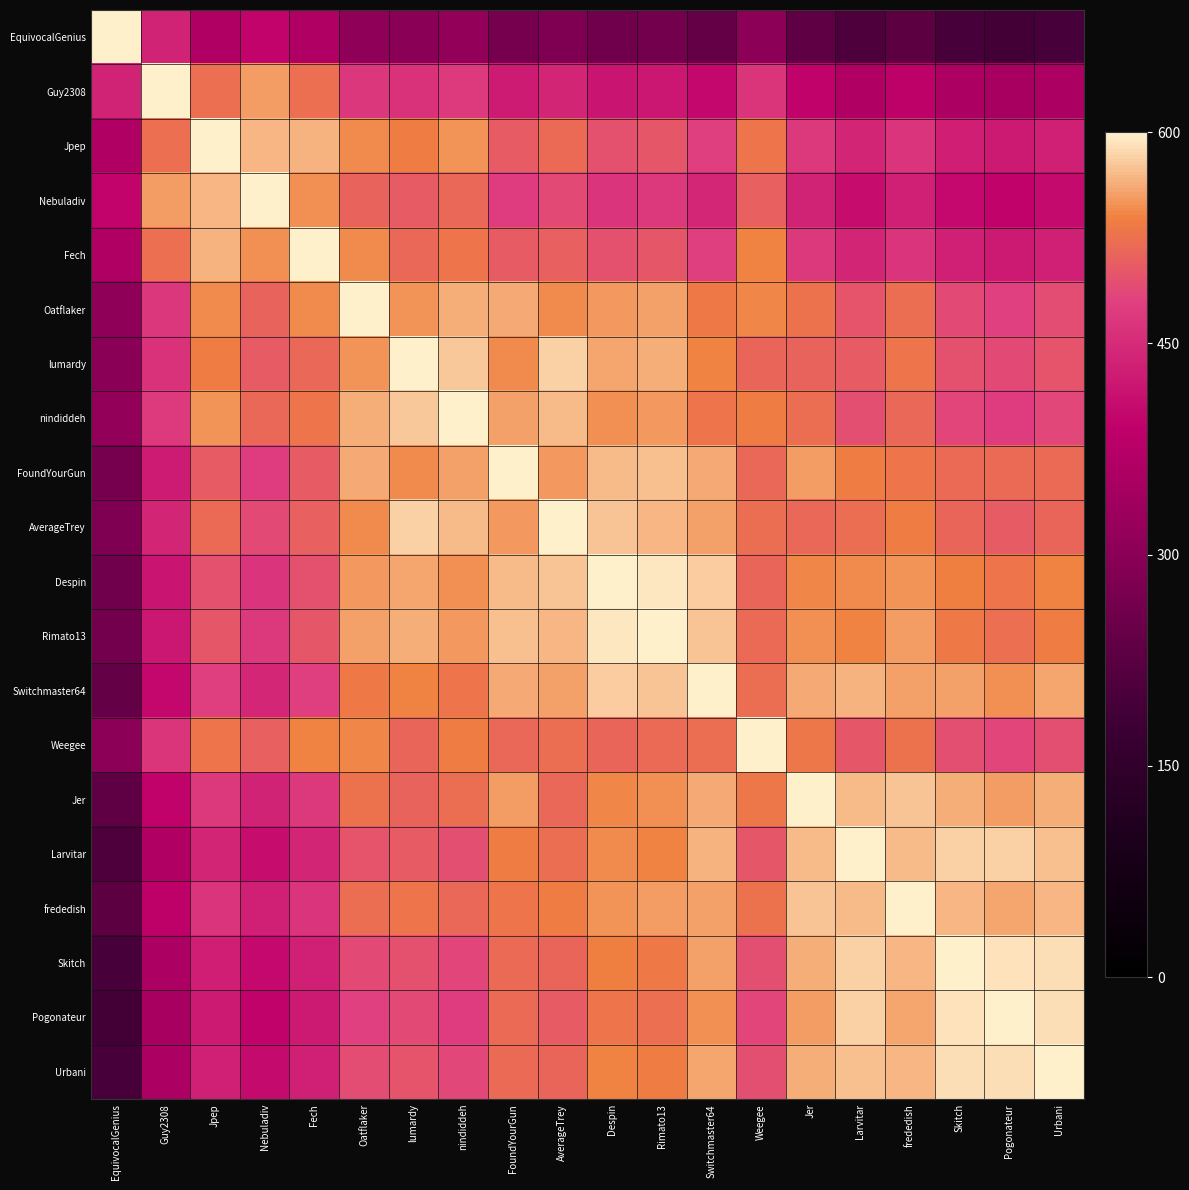

What is the total value across all series at Larvitar?

10044.3